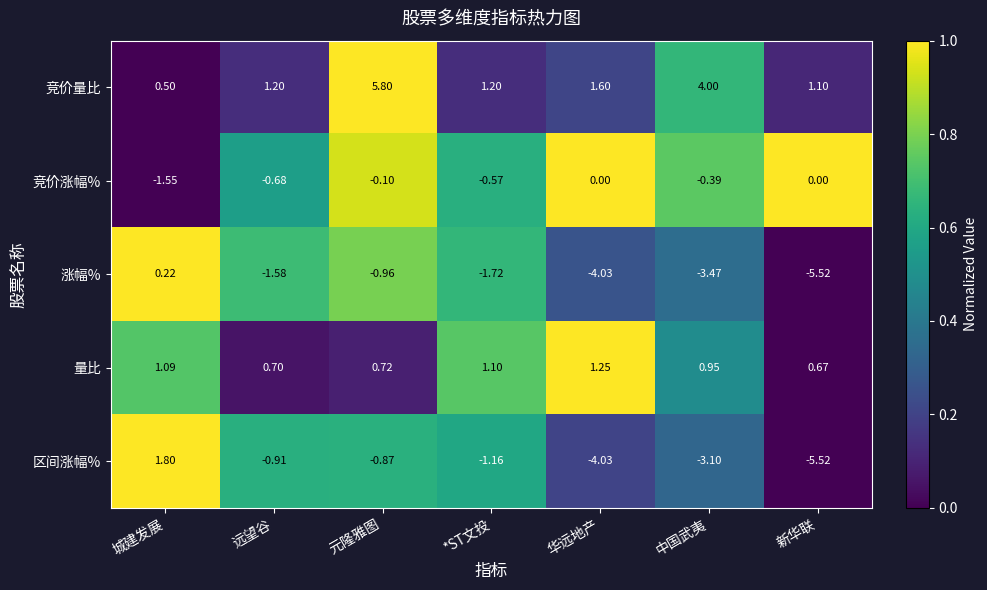

Count the number of data series in this chart.

5